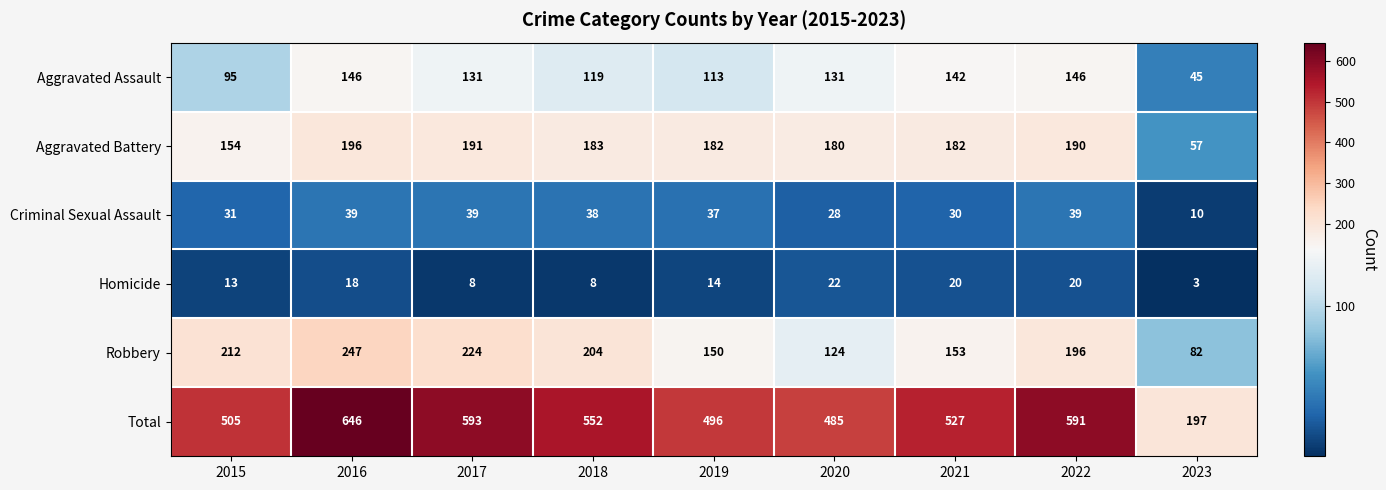

Which series has the largest total across all categories?

Total